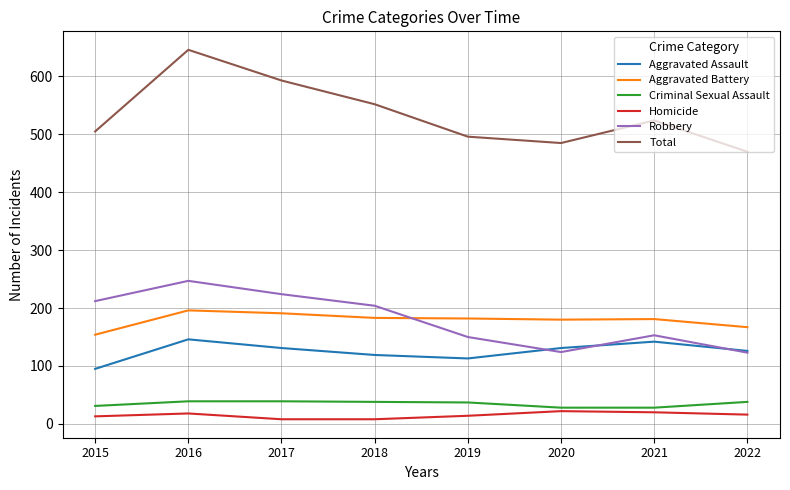

What is the approximate value of Aggravated Assault at 2017?

131